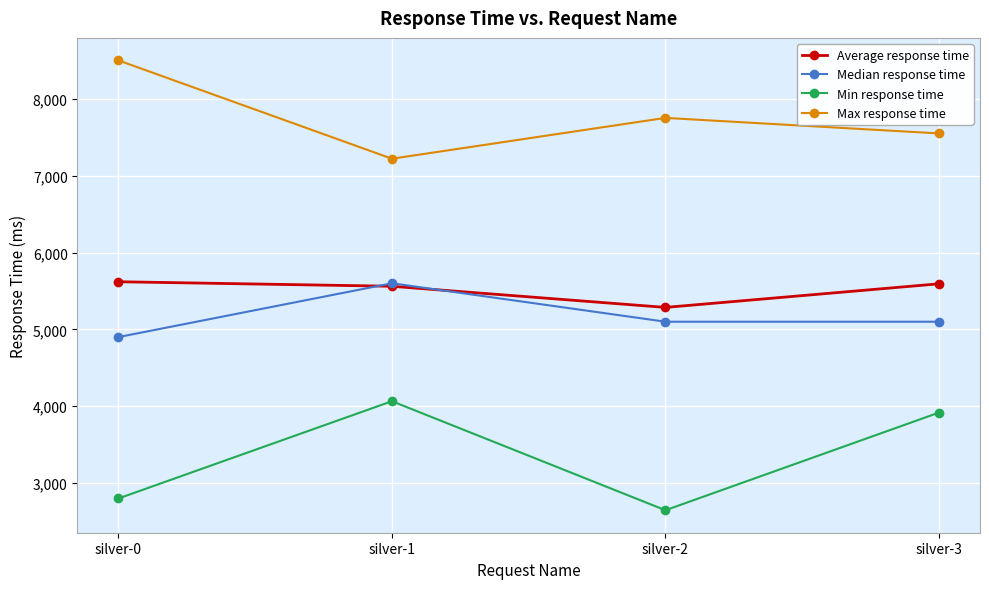

Which series has the largest total across all categories?

Max response time